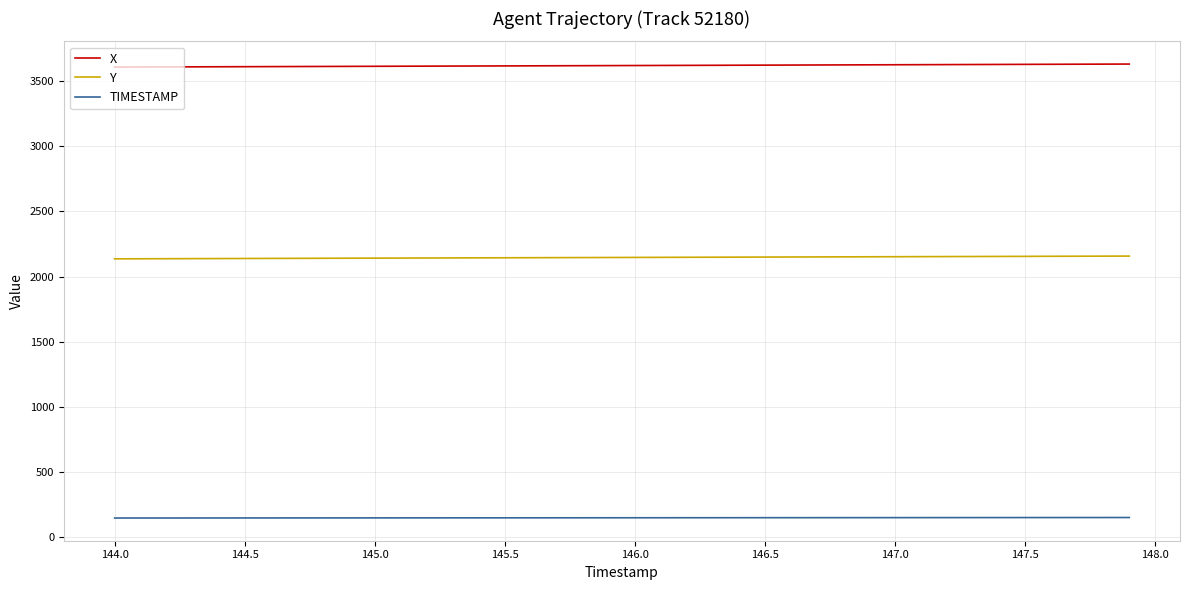

Which series has the largest total across all categories?

X